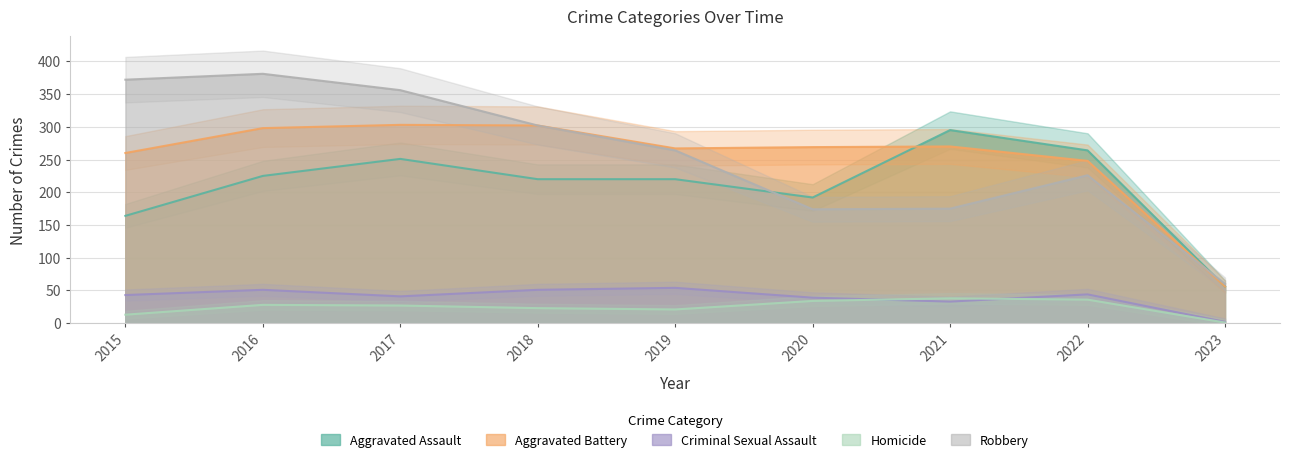

True or false: Criminal Sexual Assault and Aggravated Assault cross at least once.

False